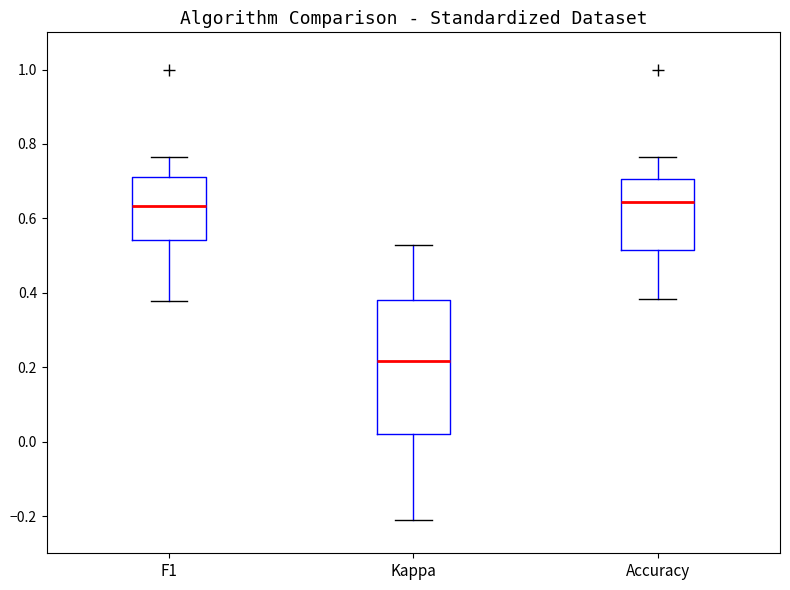

Where does the lower whisker of the box for Accuracy end on the y-axis? The values are not printed on the chart, so give them approximately, as read against the axis.

0.38